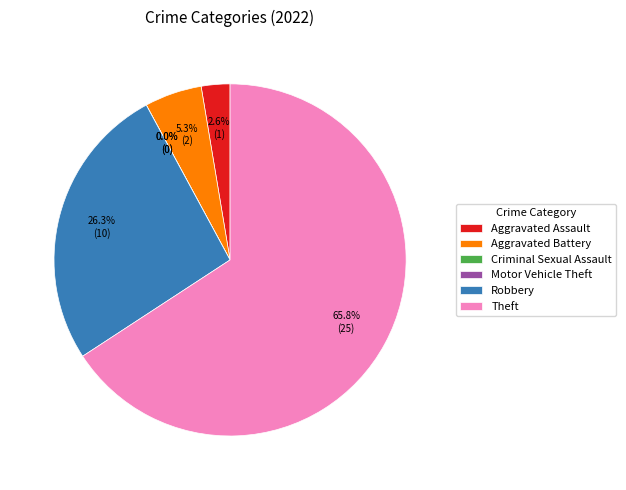

Does Aggravated Battery represent more than half of the total?

No